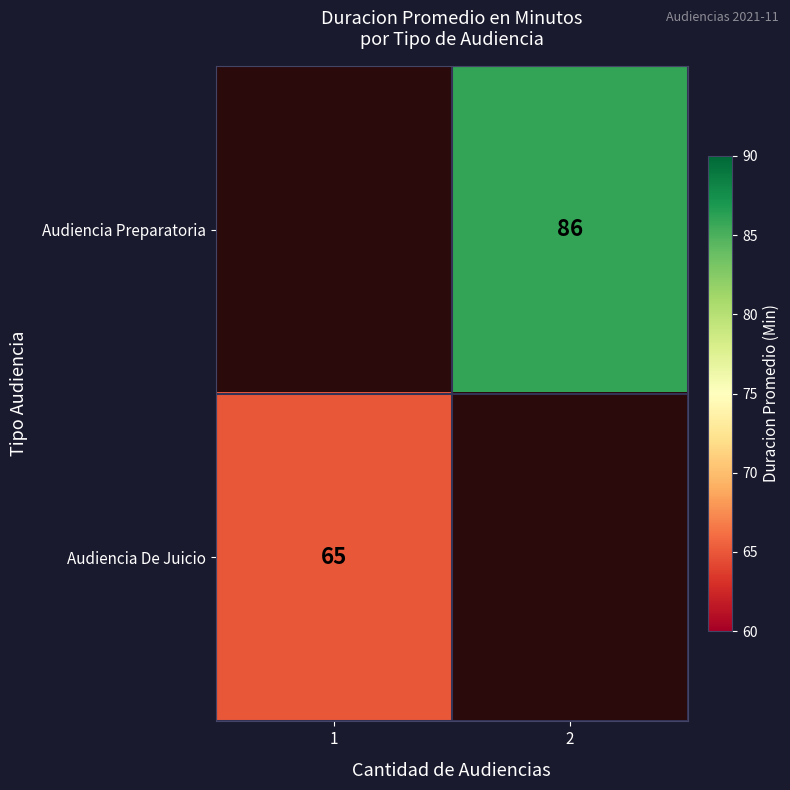

The value of Audiencia Preparatoria at 2 is 86. True or false?

True